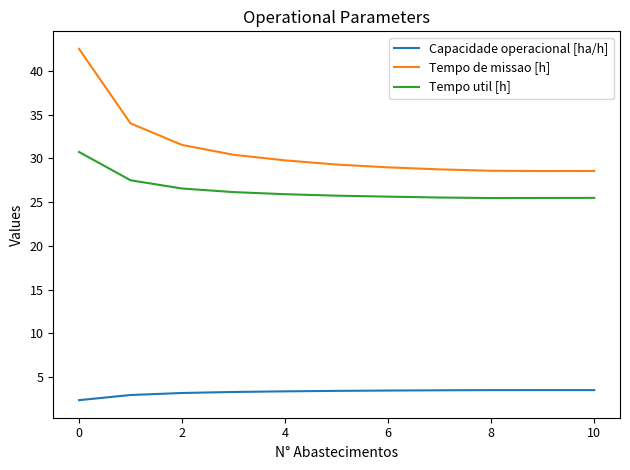

True or false: Tempo util [h] and Tempo de missao [h] intersect in this chart.

False